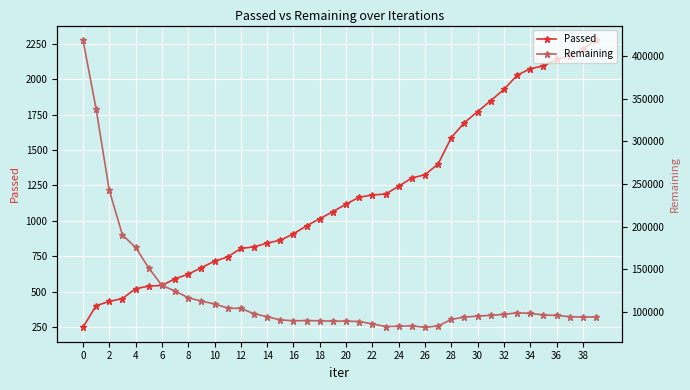

What are all the series names shown in the legend?

Passed, Remaining